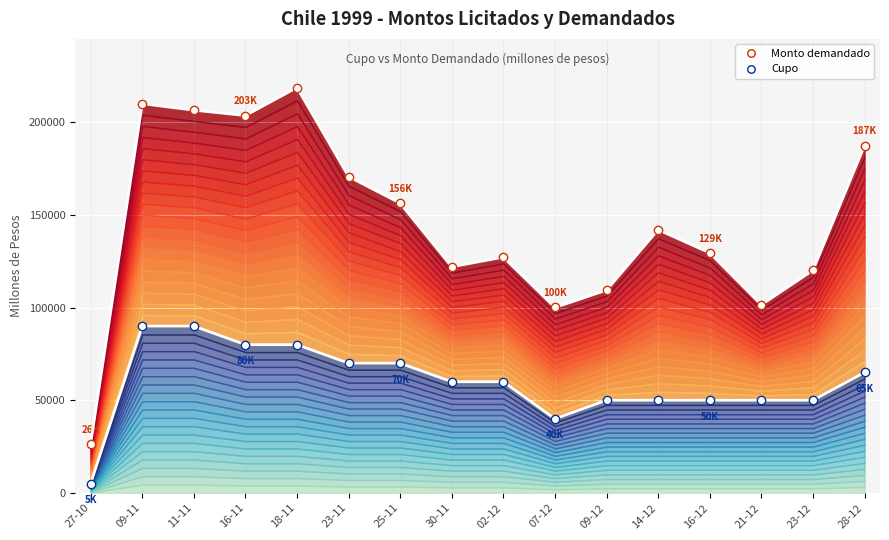

What are all the series names shown in the legend?

Monto demandado, Cupo